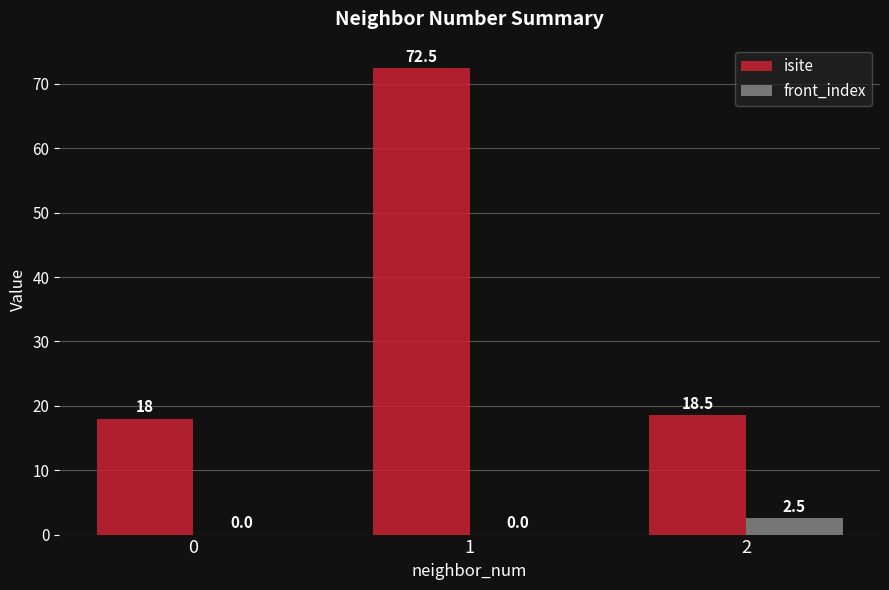

Which series changed the most between 1 and 2?

isite